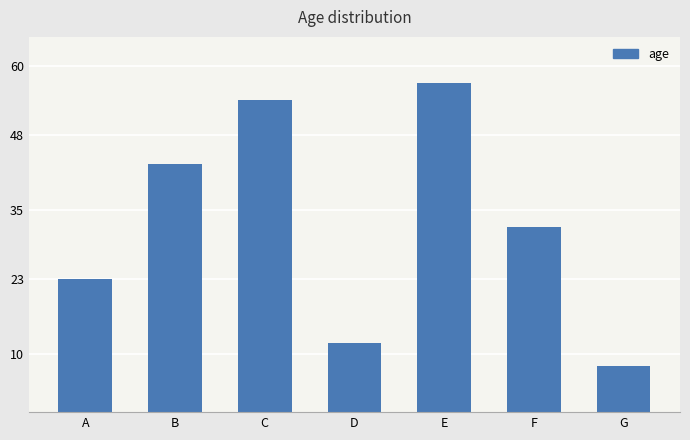

Rank the categories by value from lowest to highest.

G, D, A, F, B, C, E